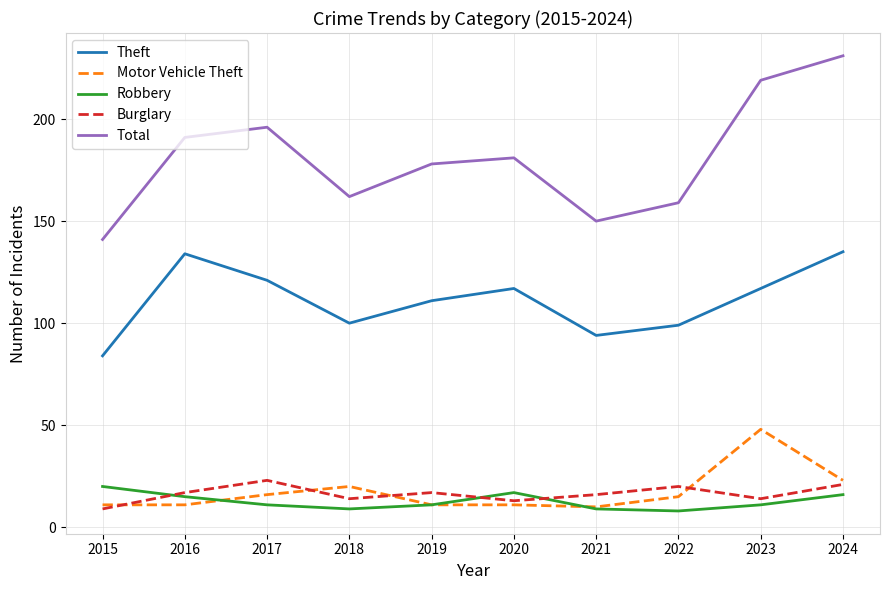

True or false: Theft has a value of 100 at 2018.

True